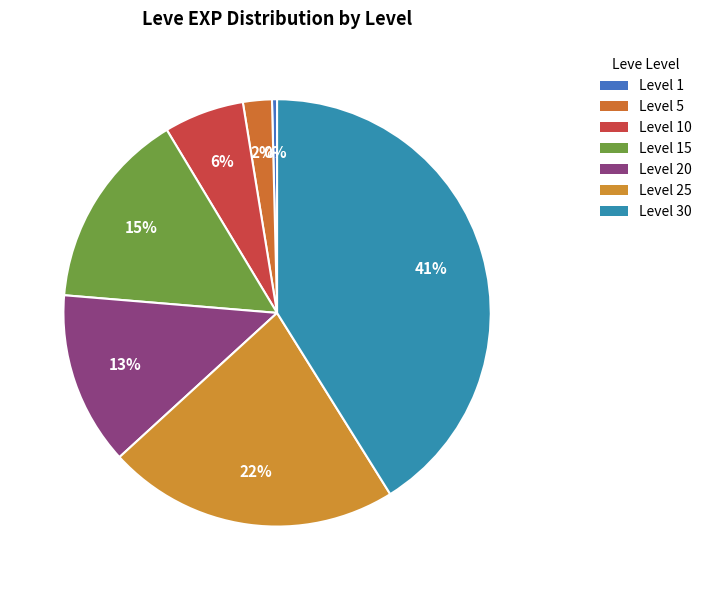

How many segments does this pie chart have?

7